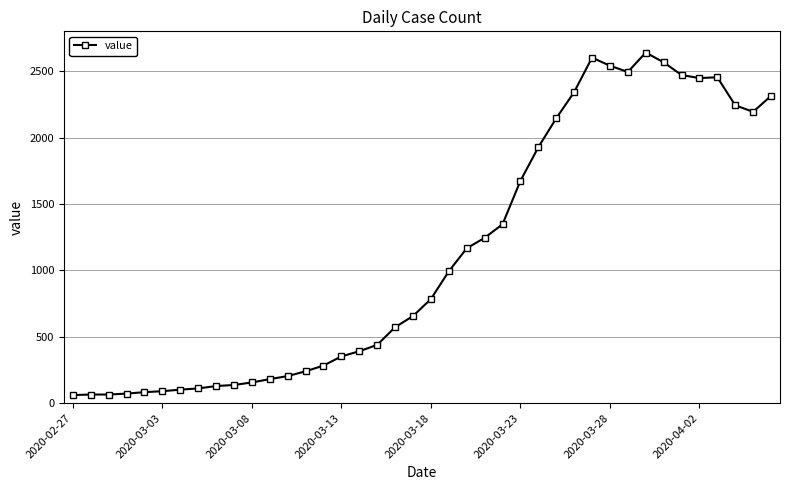

True or false: there are more than 2 points higher than both neighbors.

True